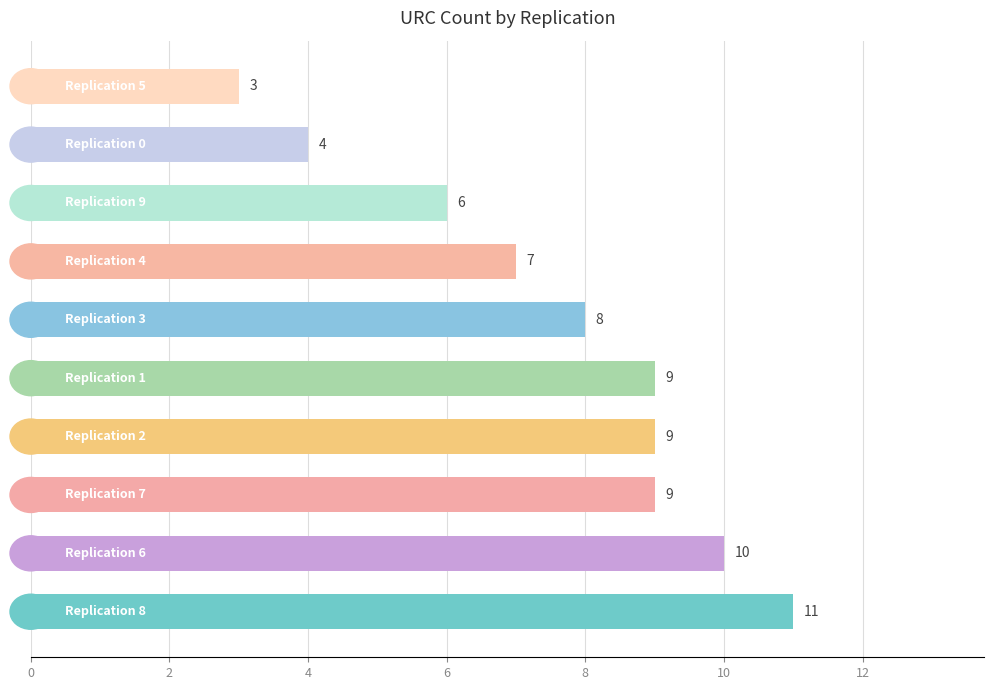

What is the maximum value shown in the chart?

11